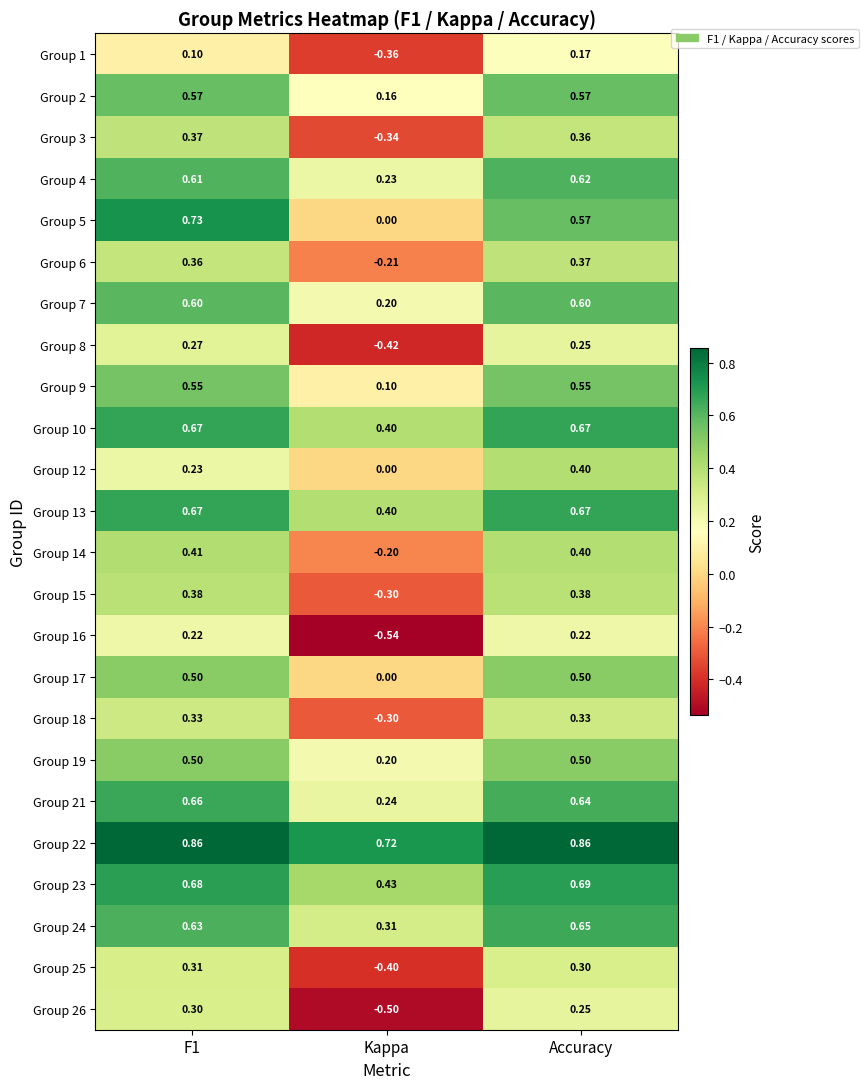

Is the value of Group 21 at Accuracy greater than the value of Group 18 at Kappa?

Yes